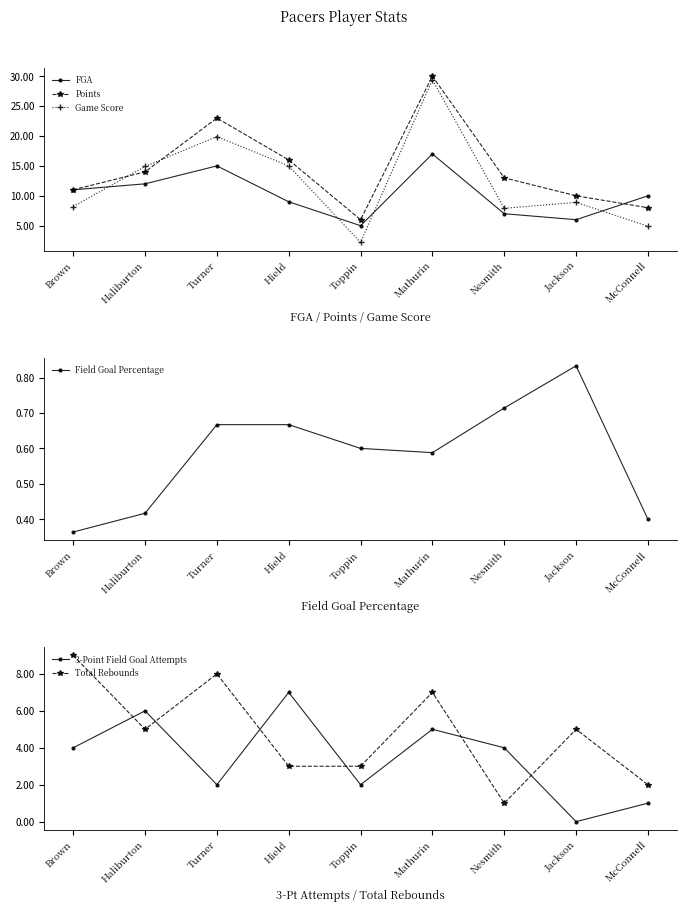

The Game Score series shows 19.9 at Turner. True or false?

True